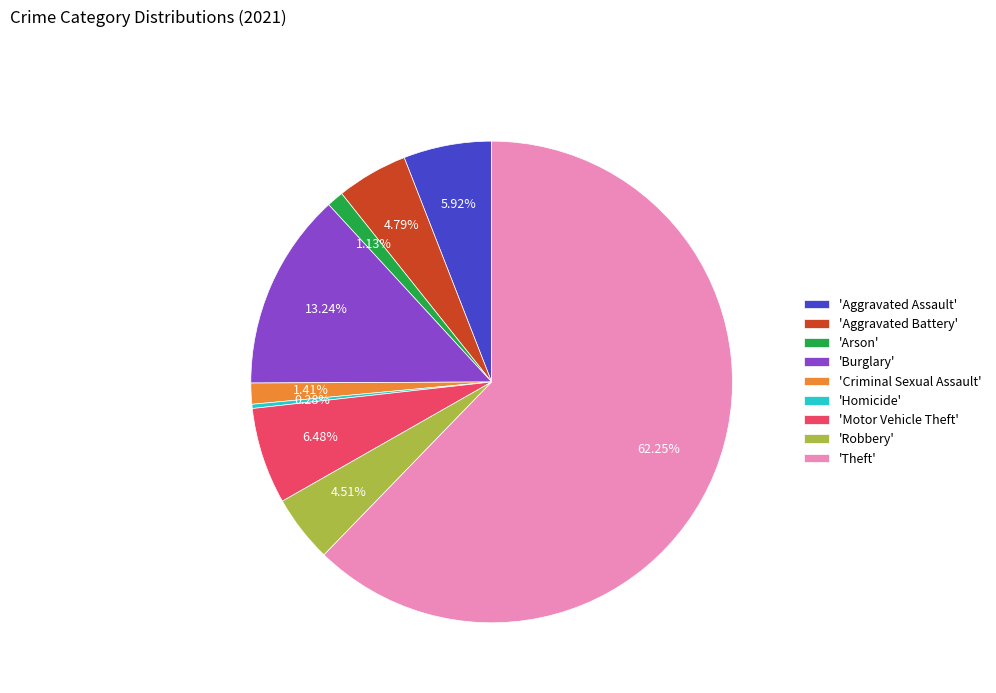

Which category has the smallest portion of the pie?

'Homicide'